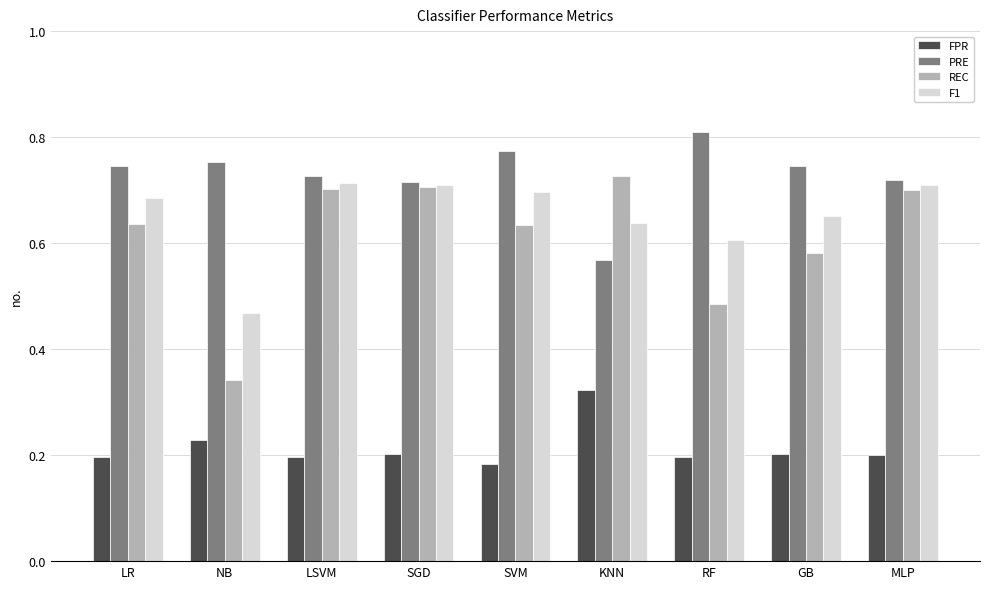

How many FPR values are between 0 and 1?

9